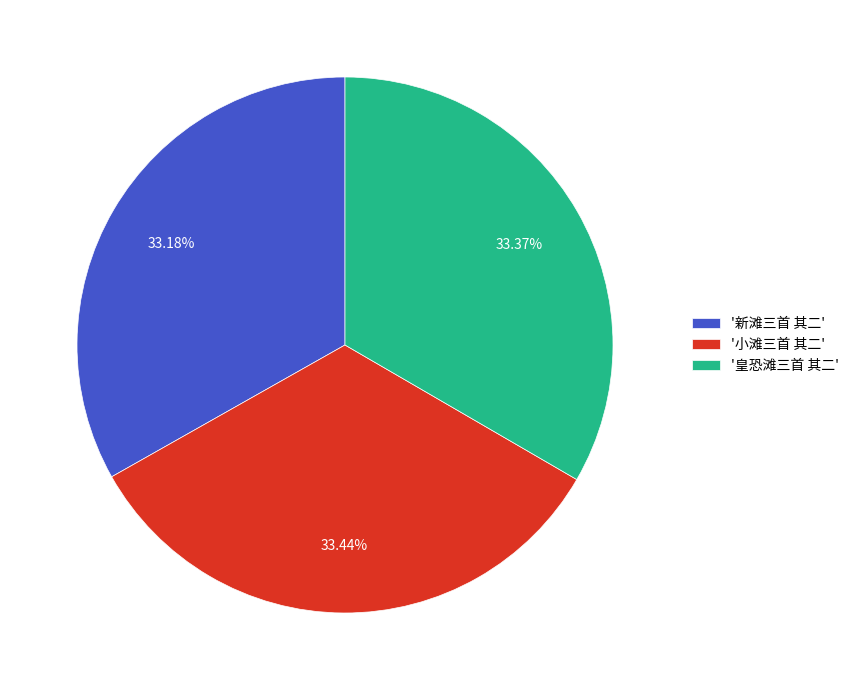

What is the ratio of the value at '皇恐滩三首 其二' to the value at '新滩三首 其二'?

1.0